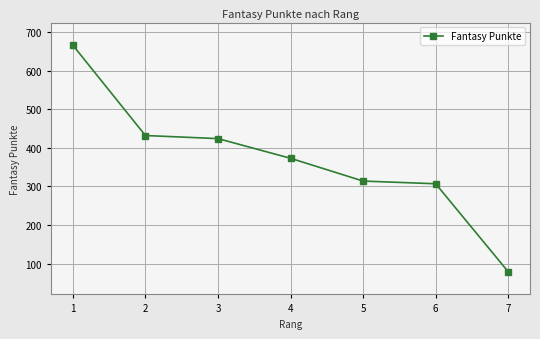

Does the chart have visible grid lines?

Yes